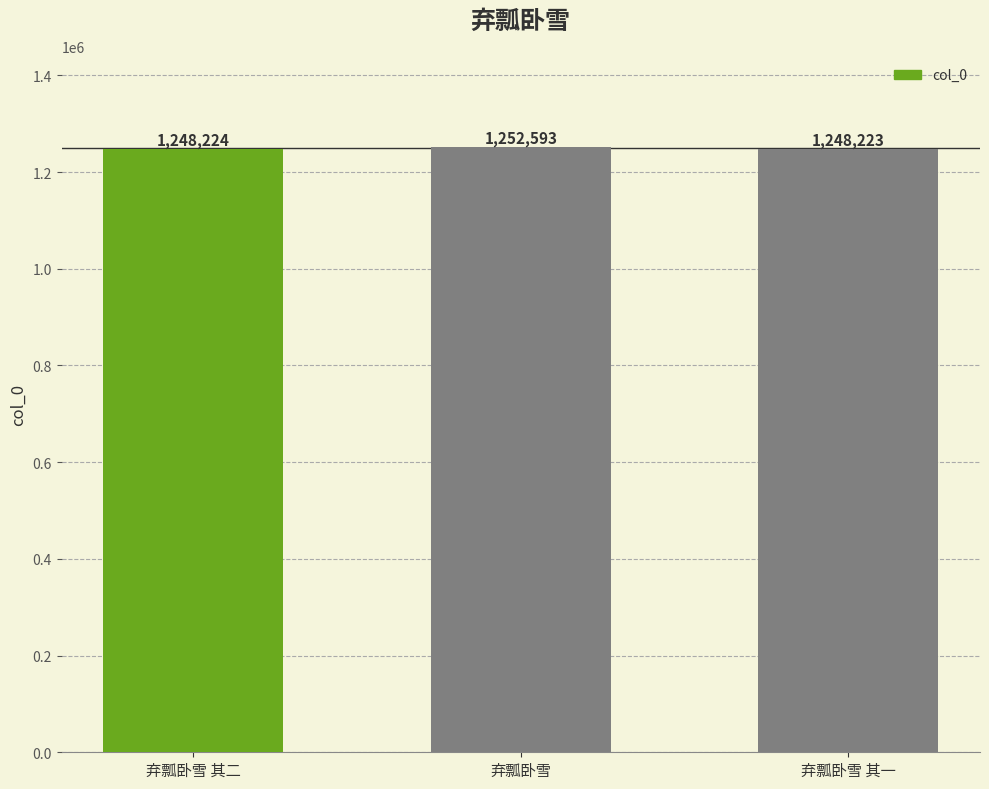

Which has a higher value, 弃瓢卧雪 or 弃瓢卧雪 其一?

弃瓢卧雪